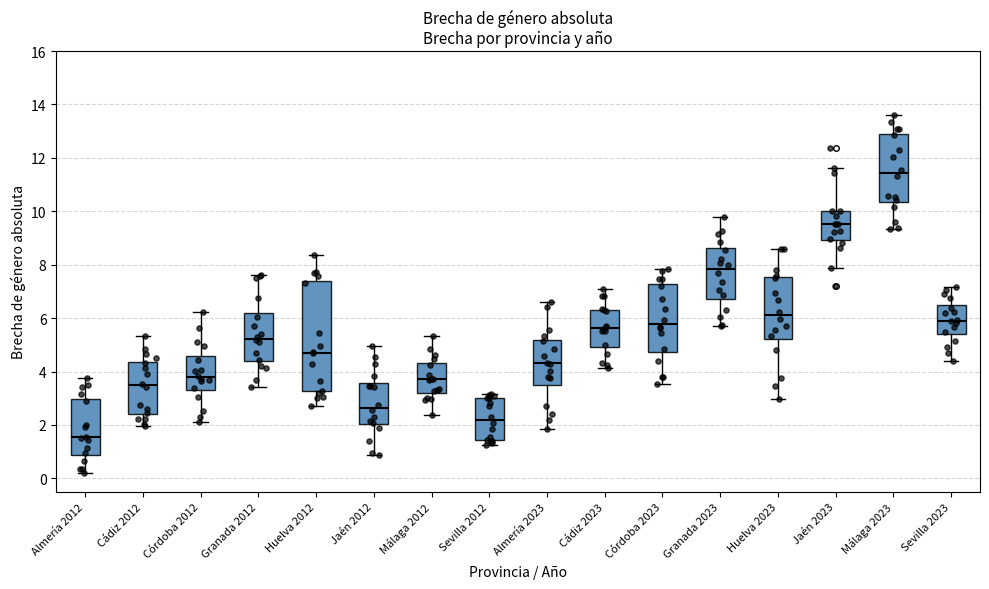

Which box's median line is the highest?

Málaga 2023